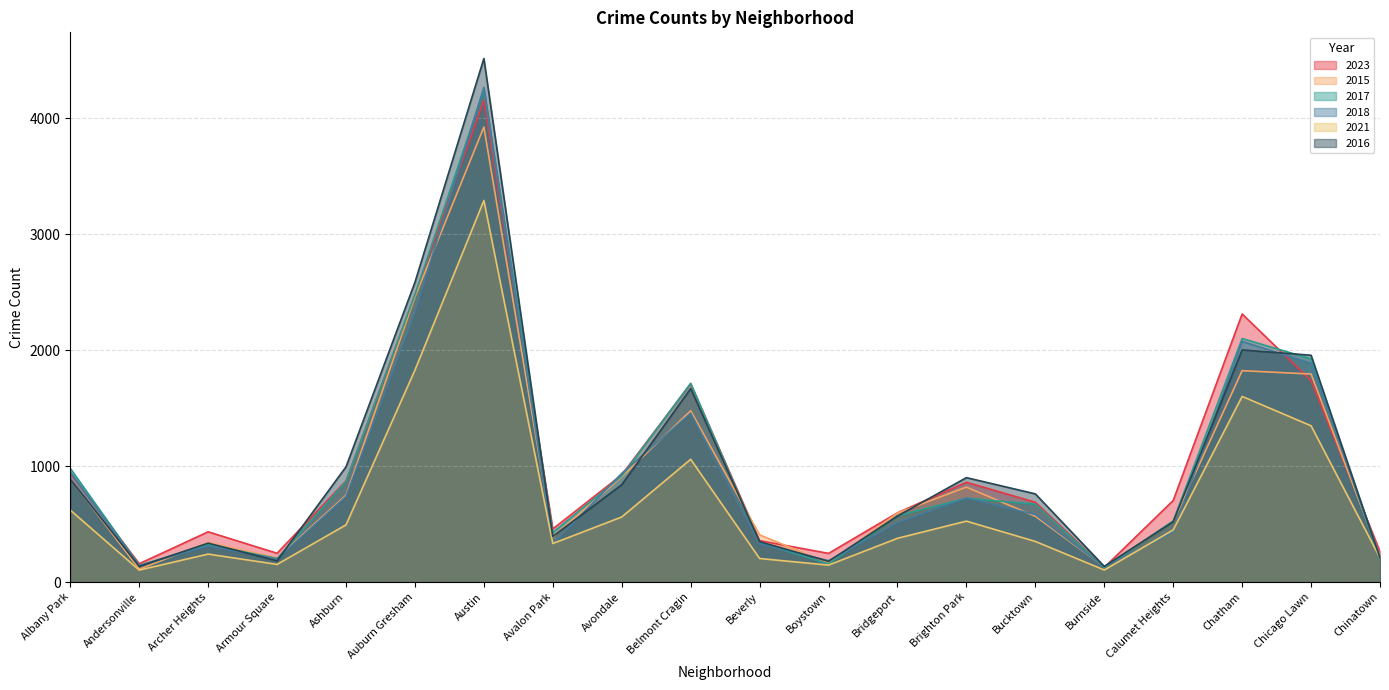

Is it true that 2023 equals 126 at Burnside?

True